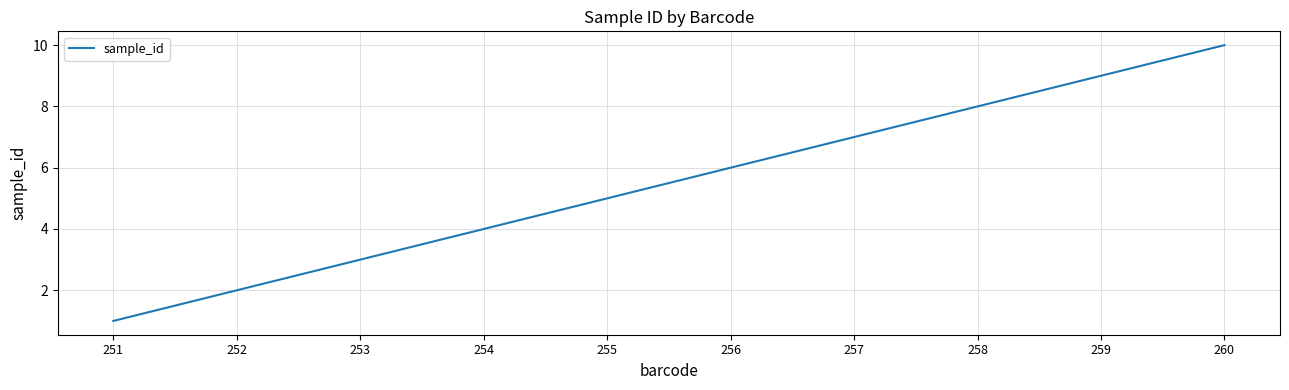

True or false: the data shows 7 at 257.

True